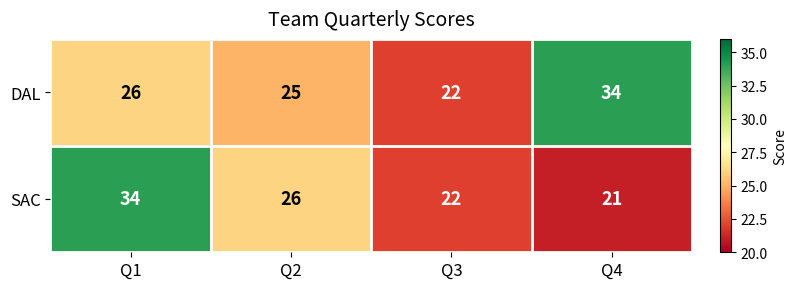

True or false: DAL has a value of 26 at Q1.

True